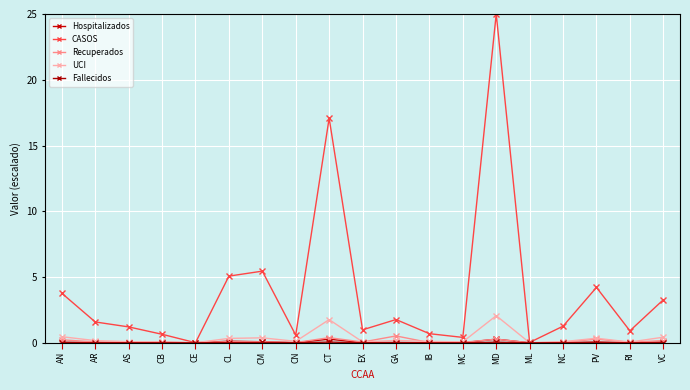

Which series has the widest spread of values?

CASOS